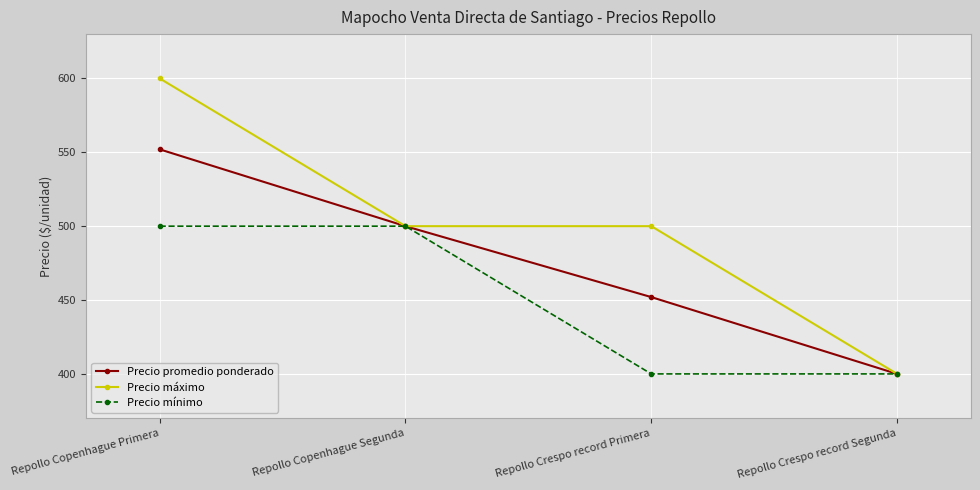

Count the Precio mínimo values in the range 400 to 500.

4